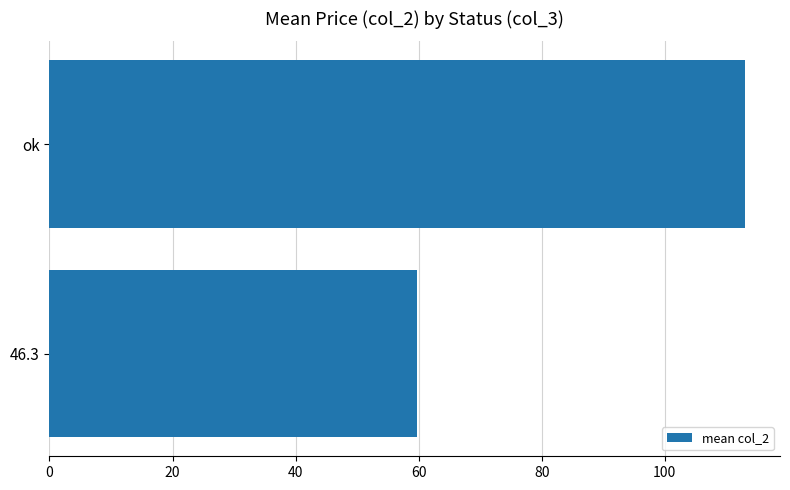

What is the difference between the maximum and minimum values?

53.3